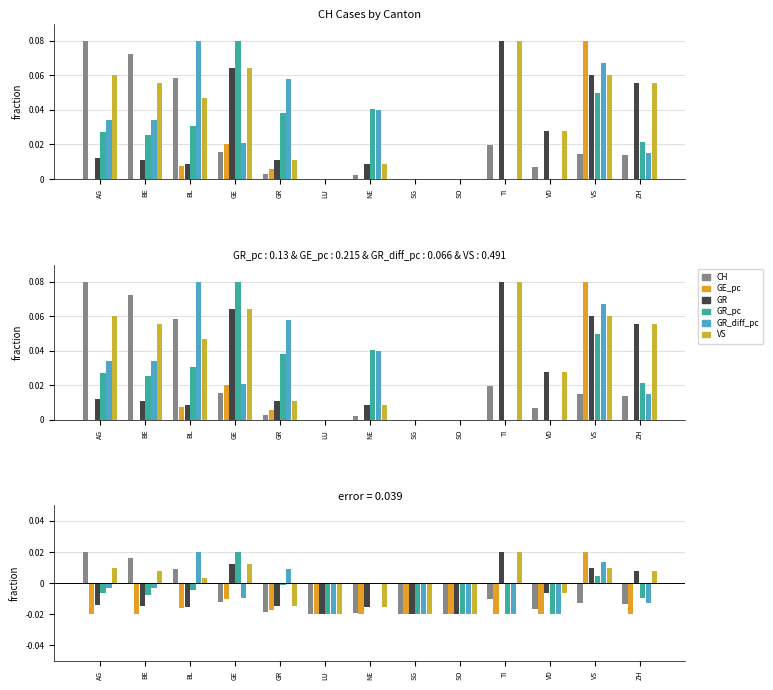

Is the value of VS at NE greater than the value of GE_pc at VD?

Yes